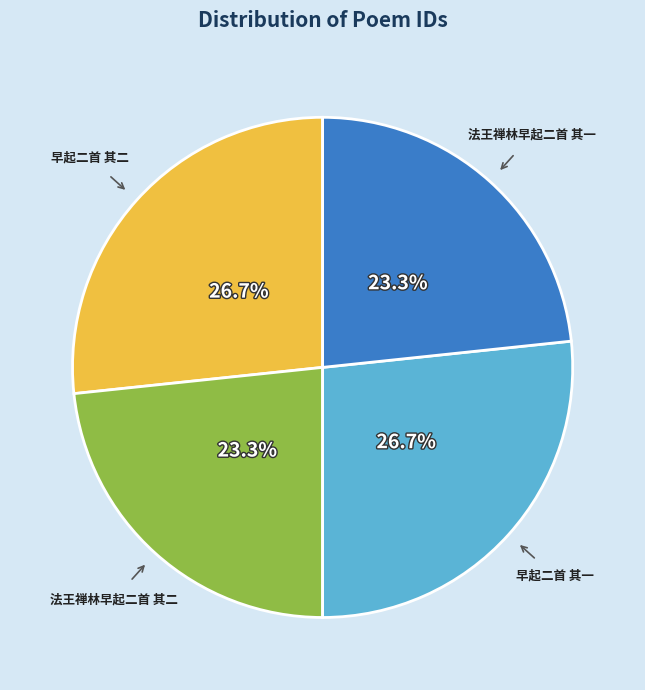

Is there any slice that represents more than half of the pie?

No